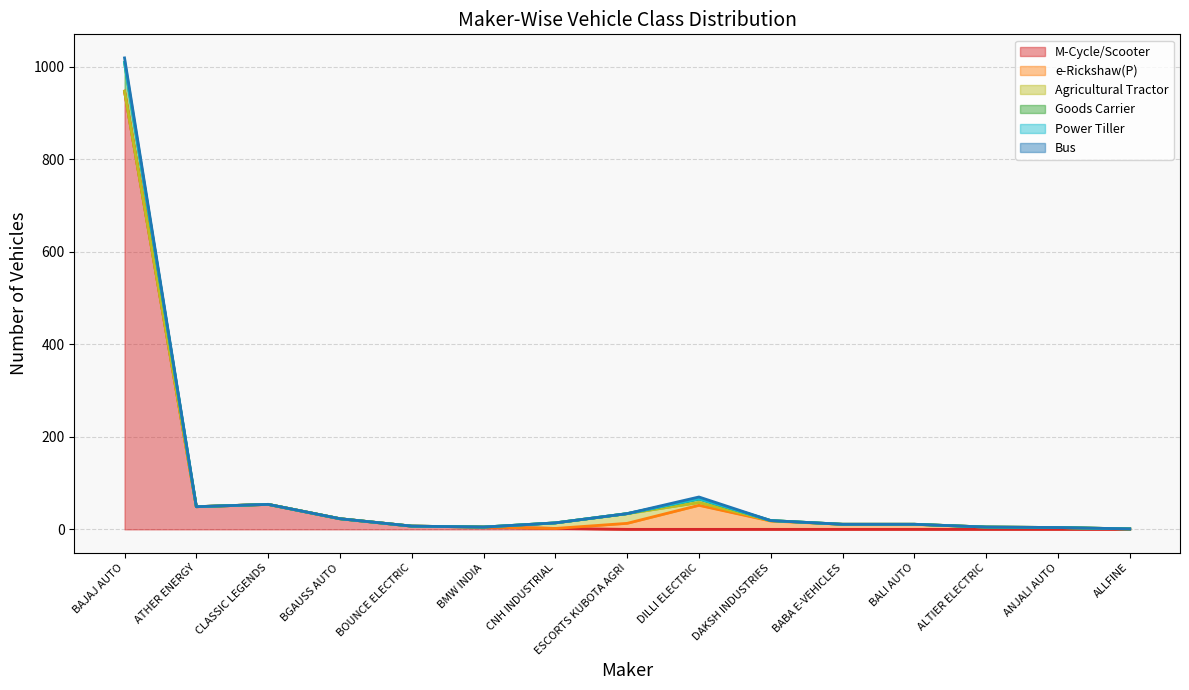

How many data points in Bus are above 0?

2